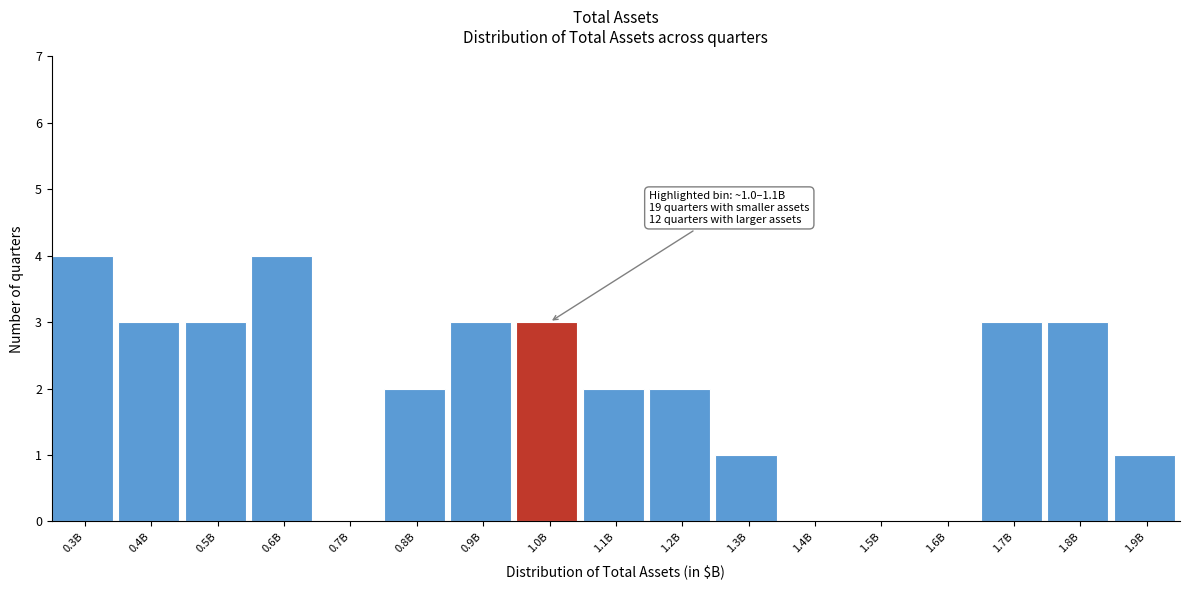

Reading left to right, what are all the values shown in this chart?

0.3B=4	0.4B=3	0.5B=3	0.6B=4	0.7B=0	0.8B=2	0.9B=3	1.0B=3	1.1B=2	1.2B=2	1.3B=1	1.4B=0	1.5B=0	1.6B=0	1.7B=3	1.8B=3	1.9B=1